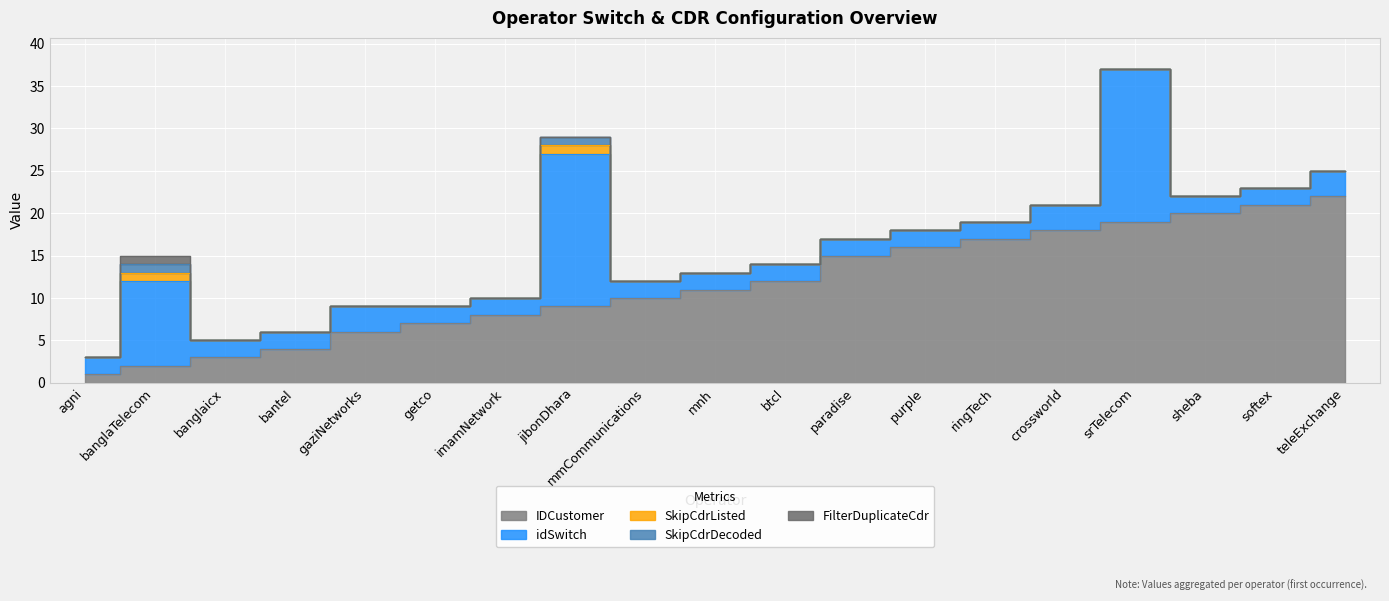

Reading right to left, what are all the values shown in this chart?

IDCustomer: teleExchange=22	softex=21	sheba=20	srTelecom=19	crossworld=18	ringTech=17	purple=16	paradise=15	btcl=12	mnh=11	mmCommunications=10	jibonDhara=9	imamNetwork=8	getco=7	gaziNetworks=6	bantel=4	banglaicx=3	banglaTelecom=2	agni=1
idSwitch: teleExchange=3	softex=2	sheba=2	srTelecom=18	crossworld=3	ringTech=2	purple=2	paradise=2	btcl=2	mnh=2	mmCommunications=2	jibonDhara=18	imamNetwork=2	getco=2	gaziNetworks=3	bantel=2	banglaicx=2	banglaTelecom=10	agni=2
SkipCdrListed: teleExchange=0	softex=0	sheba=0	srTelecom=0	crossworld=0	ringTech=0	purple=0	paradise=0	btcl=0	mnh=0	mmCommunications=0	jibonDhara=1	imamNetwork=0	getco=0	gaziNetworks=0	bantel=0	banglaicx=0	banglaTelecom=1	agni=0
SkipCdrDecoded: teleExchange=0	softex=0	sheba=0	srTelecom=0	crossworld=0	ringTech=0	purple=0	paradise=0	btcl=0	mnh=0	mmCommunications=0	jibonDhara=1	imamNetwork=0	getco=0	gaziNetworks=0	bantel=0	banglaicx=0	banglaTelecom=1	agni=0
FilterDuplicateCdr: teleExchange=0	softex=0	sheba=0	srTelecom=0	crossworld=0	ringTech=0	purple=0	paradise=0	btcl=0	mnh=0	mmCommunications=0	jibonDhara=0	imamNetwork=0	getco=0	gaziNetworks=0	bantel=0	banglaicx=0	banglaTelecom=1	agni=0